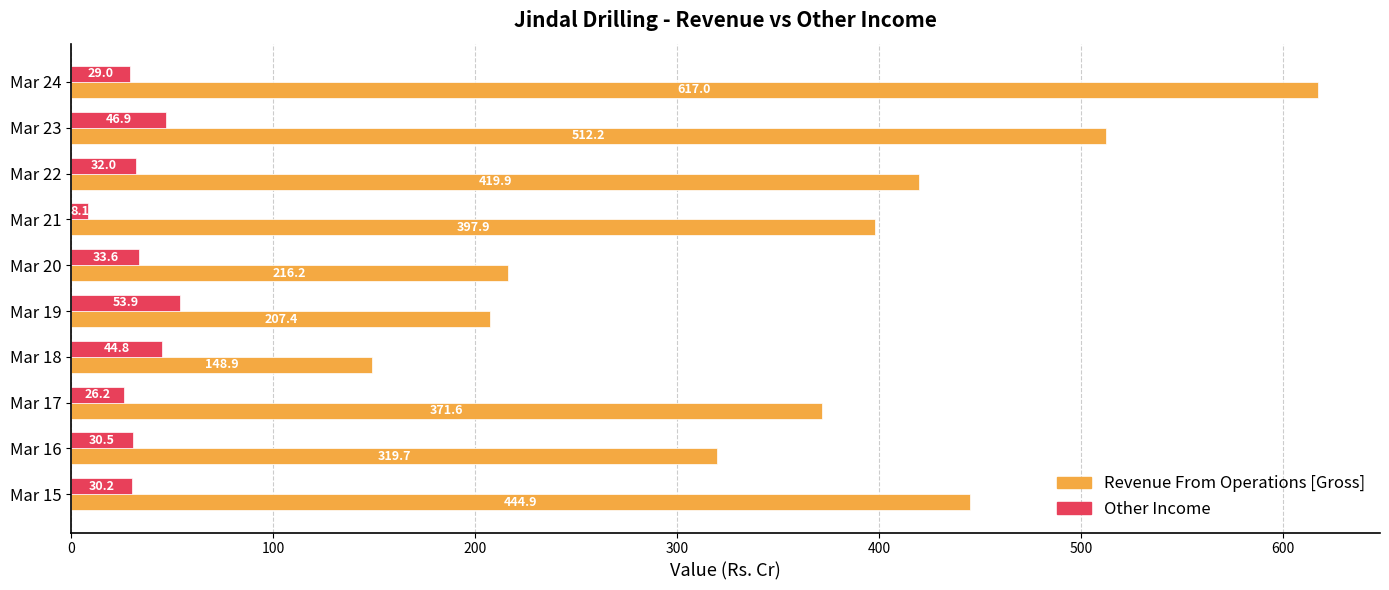

Which category has the lowest value across all series?

Mar 21